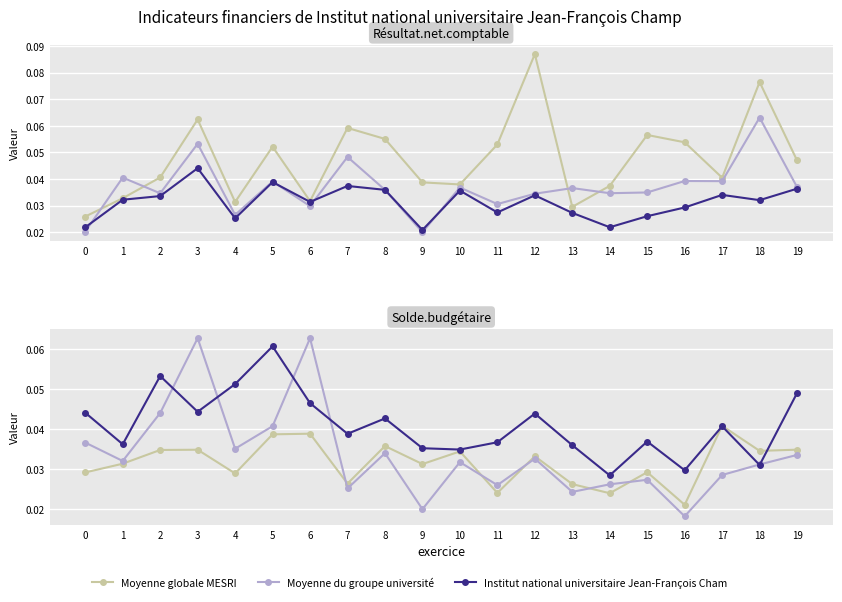

True or false: Moyenne globale MESRI has more than 0 interior local peaks.

True